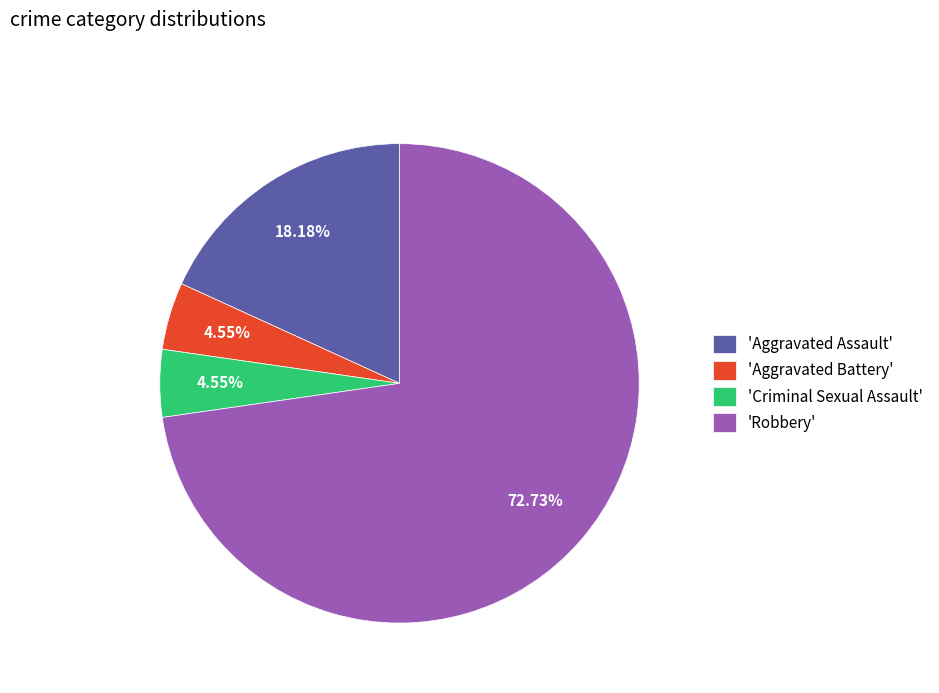

Combined, do 'Aggravated Battery' and 'Aggravated Assault' account for over 50%?

No